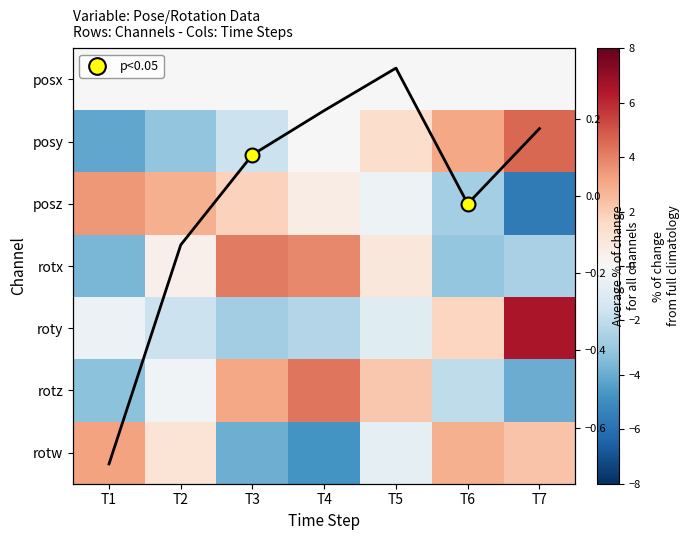

Which series has the largest total across all categories?

rotw